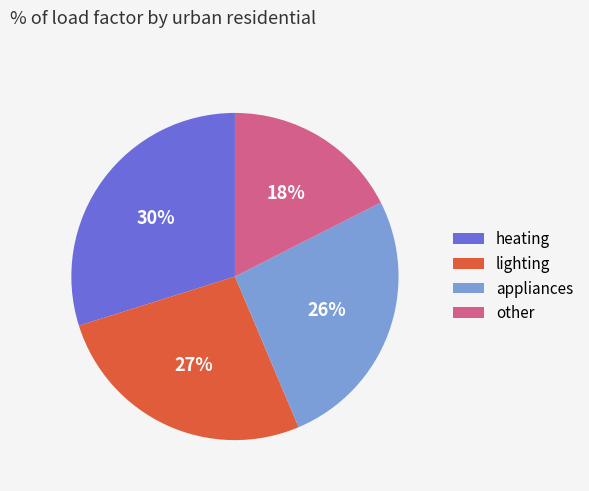

What is the largest slice in the pie chart?

heating